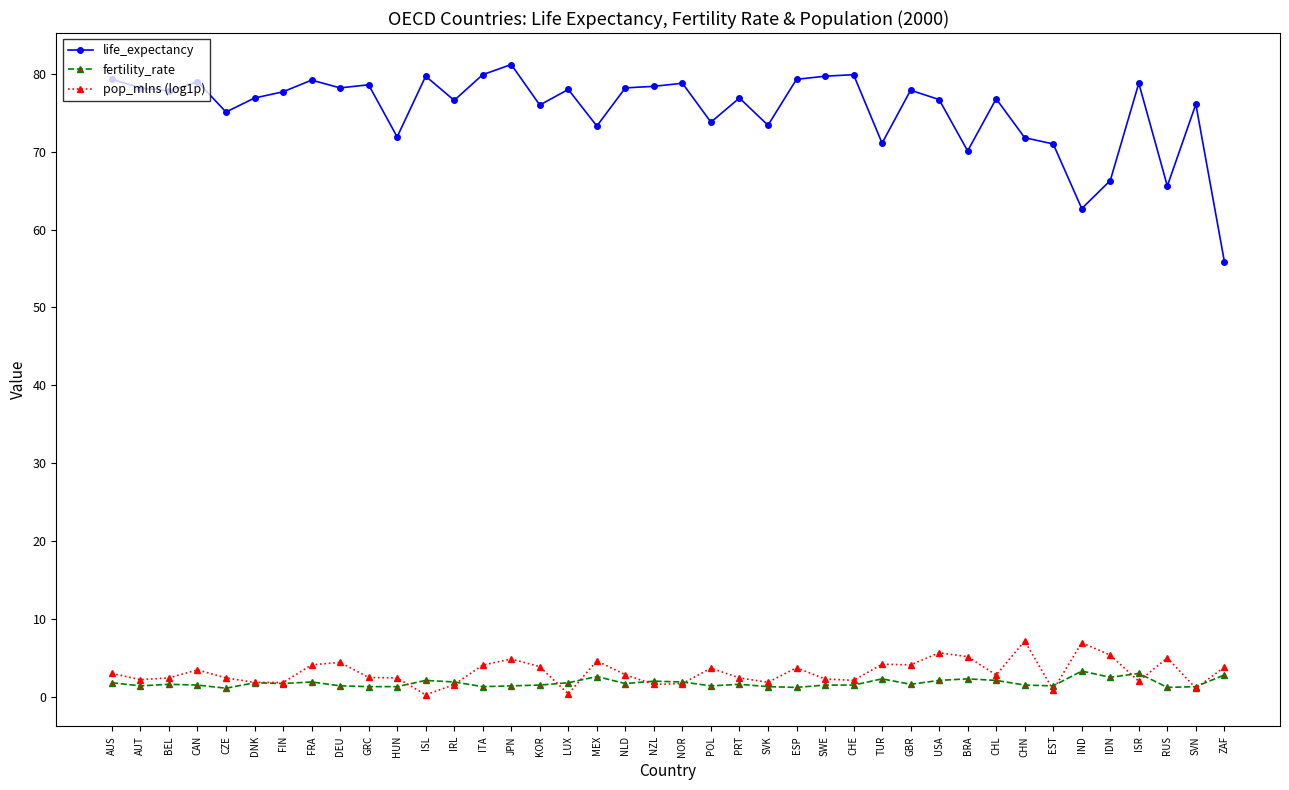

True or false: life_expectancy and pop_mlns (log1p) intersect in this chart.

False